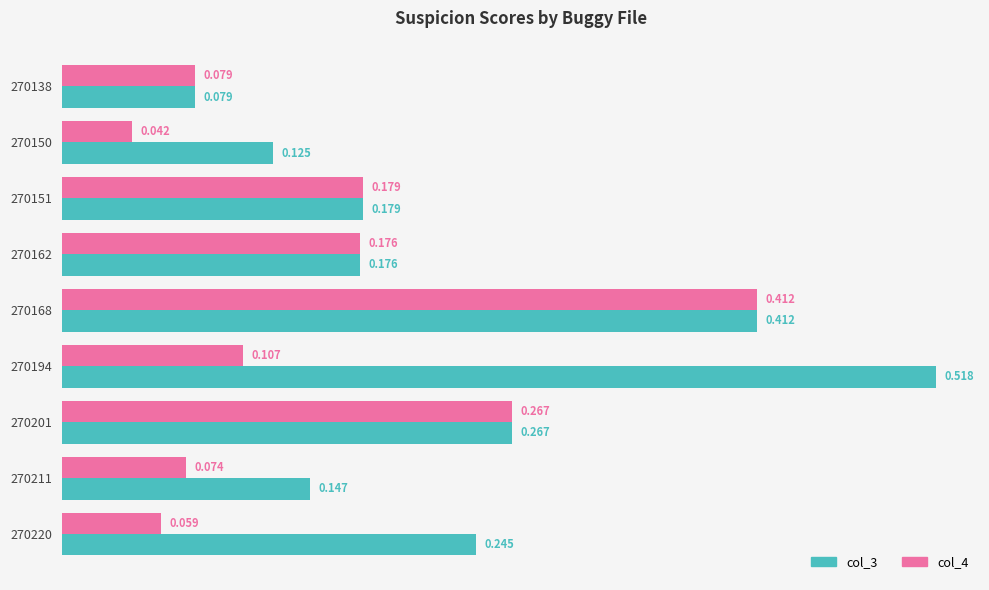

Which series has the largest range (max minus min)?

col_3